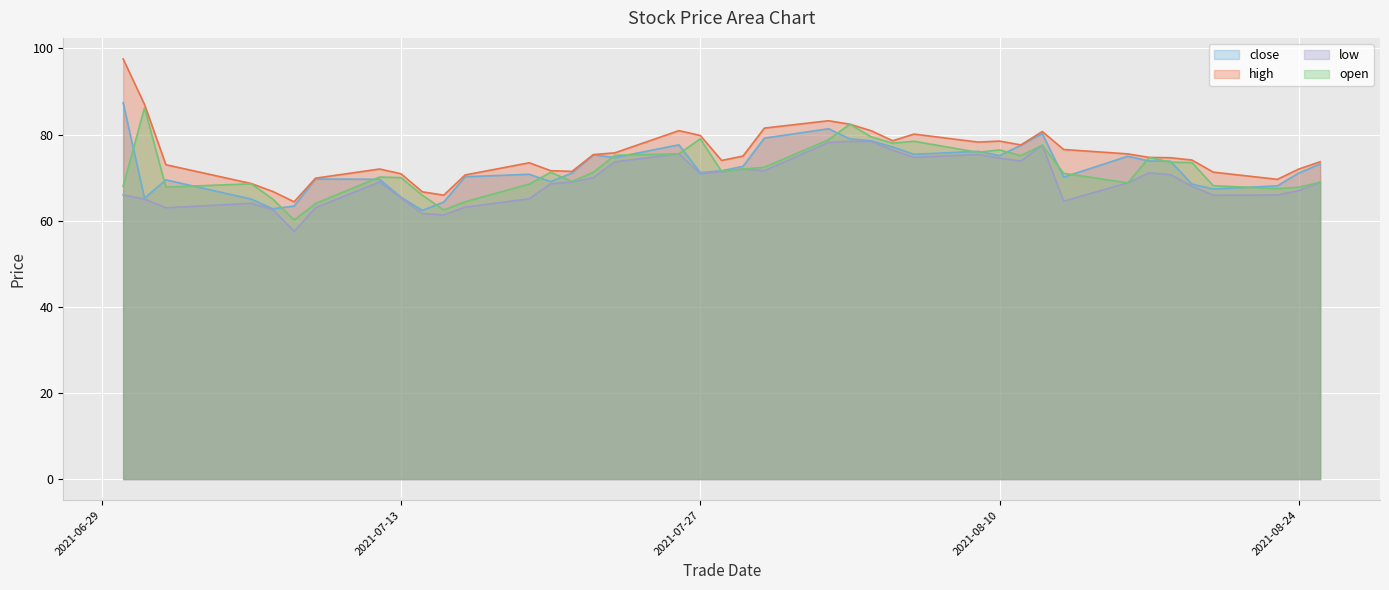

Which series has the widest spread of values?

high